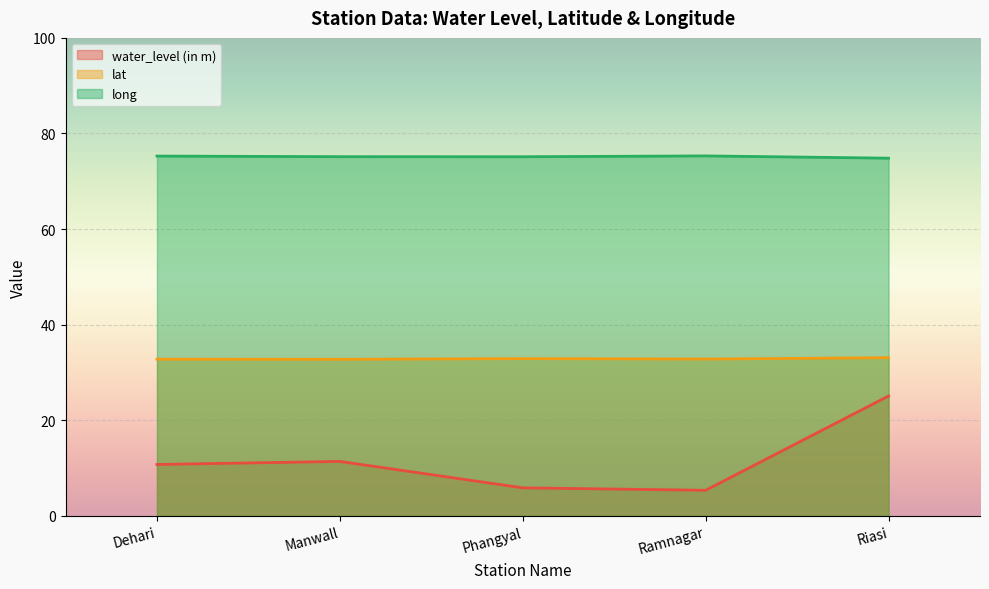

Reading left to right, list all the values displayed in this chart.

water_level (in m): 10.8	11.4	5.9	5.3	25.1
lat: 32.8	32.8	32.9	32.8	33.1
long: 75.3	75.2	75.1	75.3	74.8